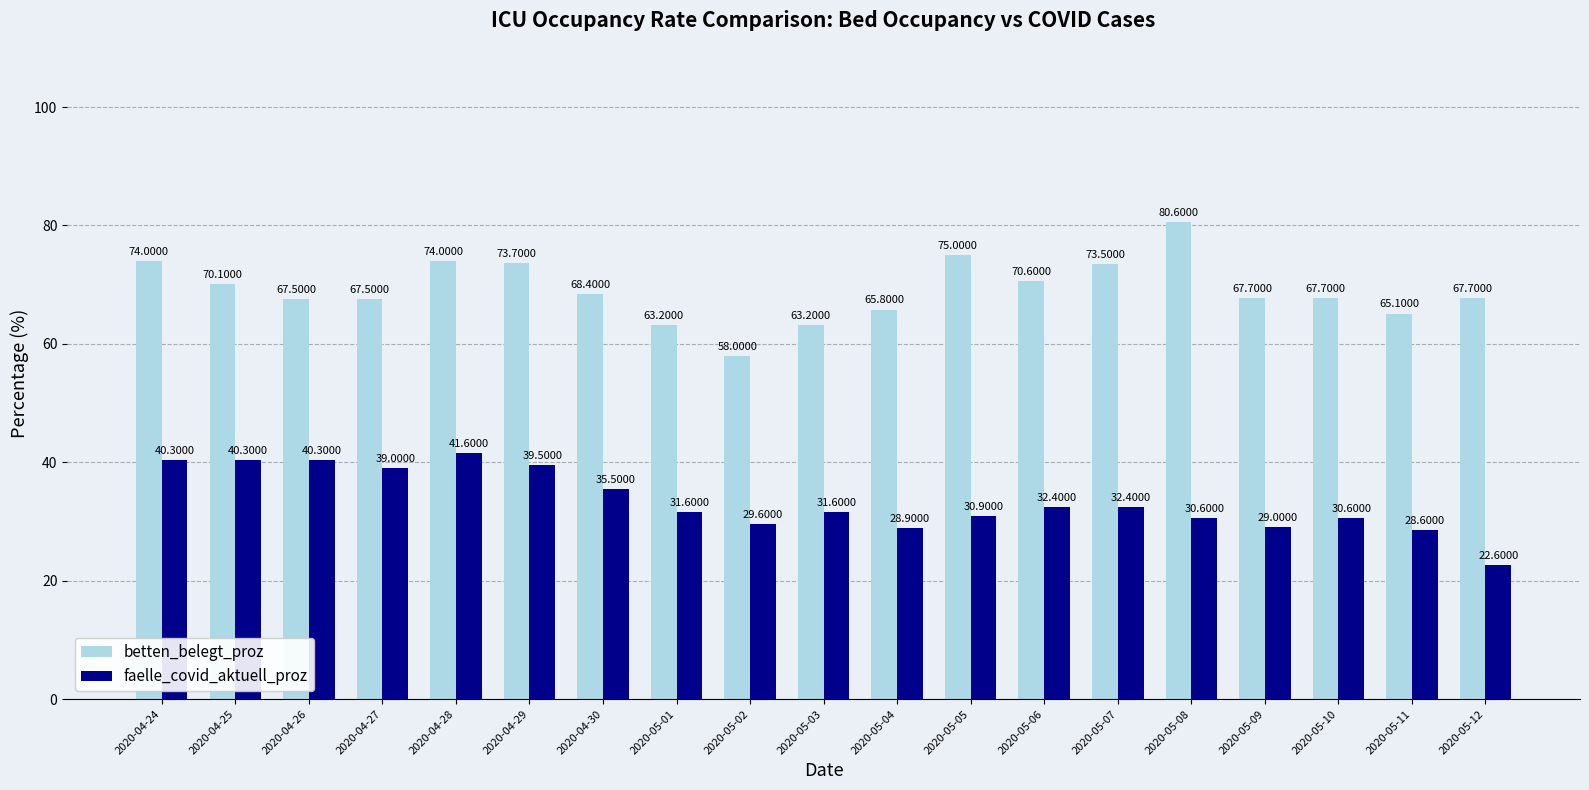

List the series in order of their peak value, highest first.

betten_belegt_proz, faelle_covid_aktuell_proz